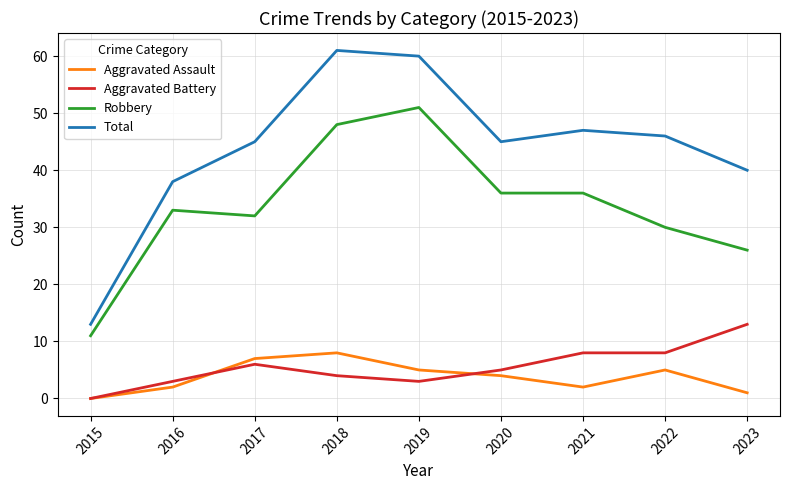

Which category has the lowest value in the Total series?

2015